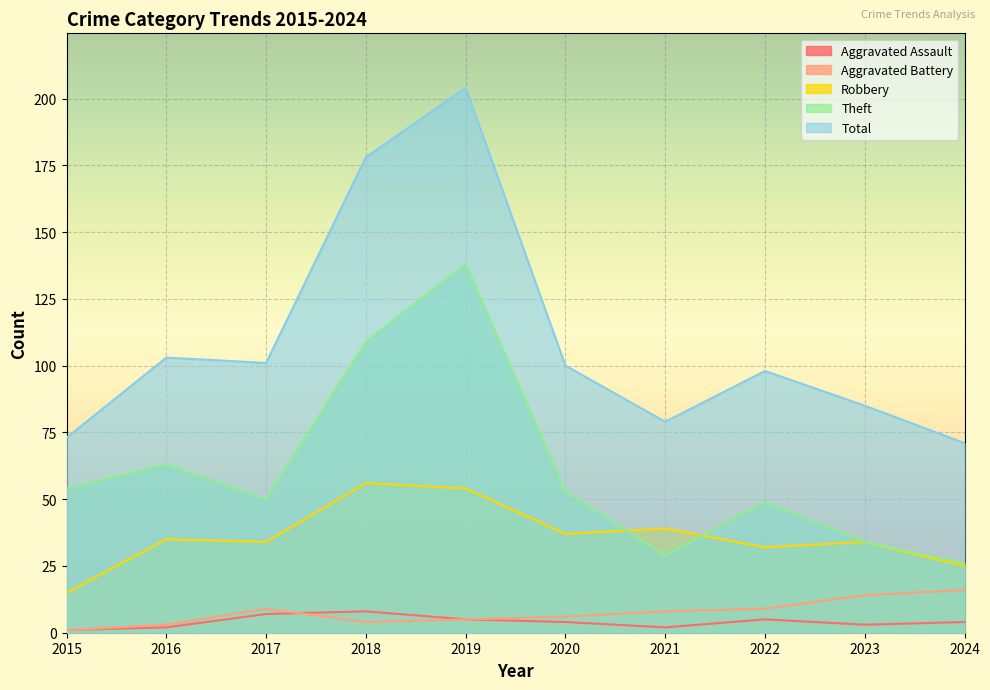

Which series has the largest total across all categories?

Total